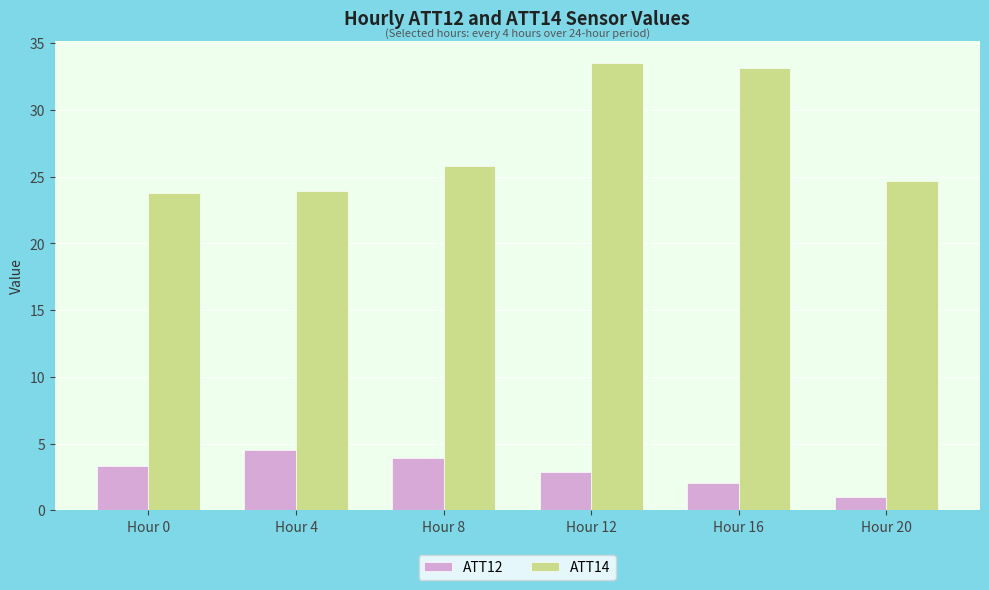

At how many categories does at least one series exceed 12?

6